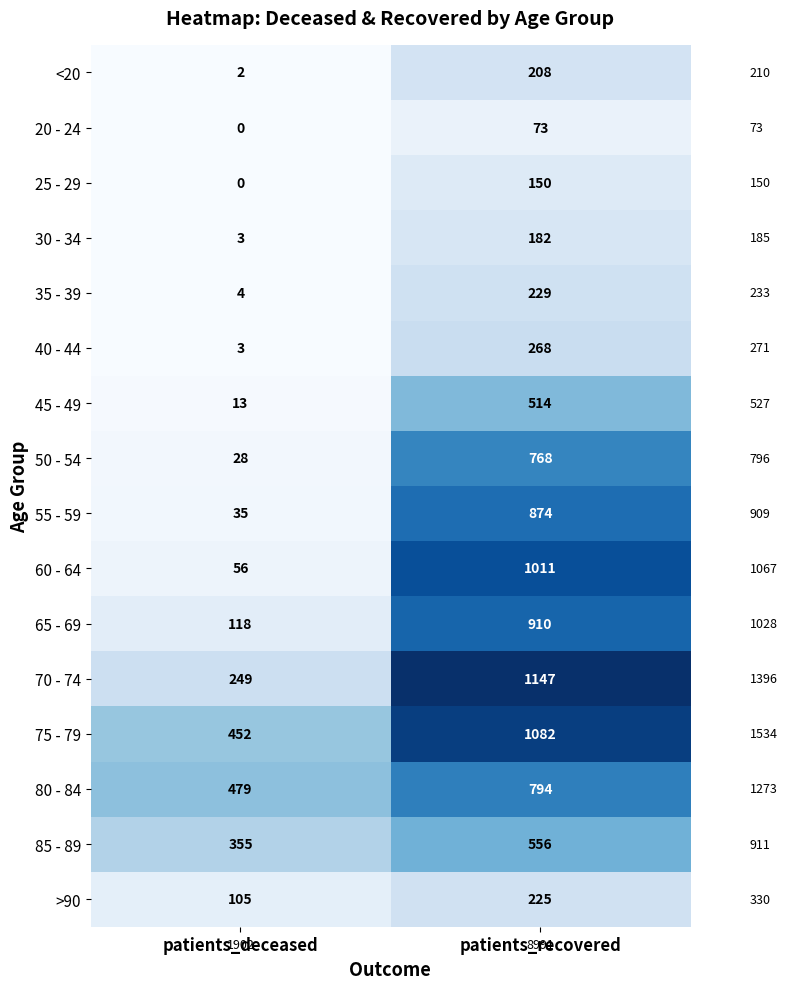

How many data points in 80 - 84 are less than 794?

1